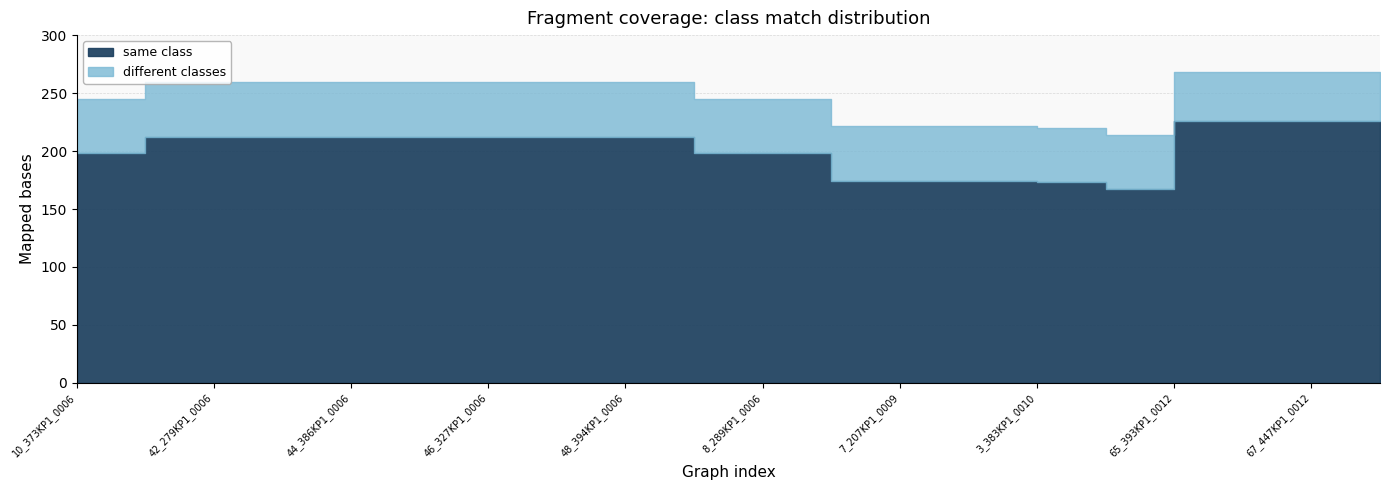

Which has a higher value, 66_622KP1_0012 or 42_279KP1_0006?

66_622KP1_0012